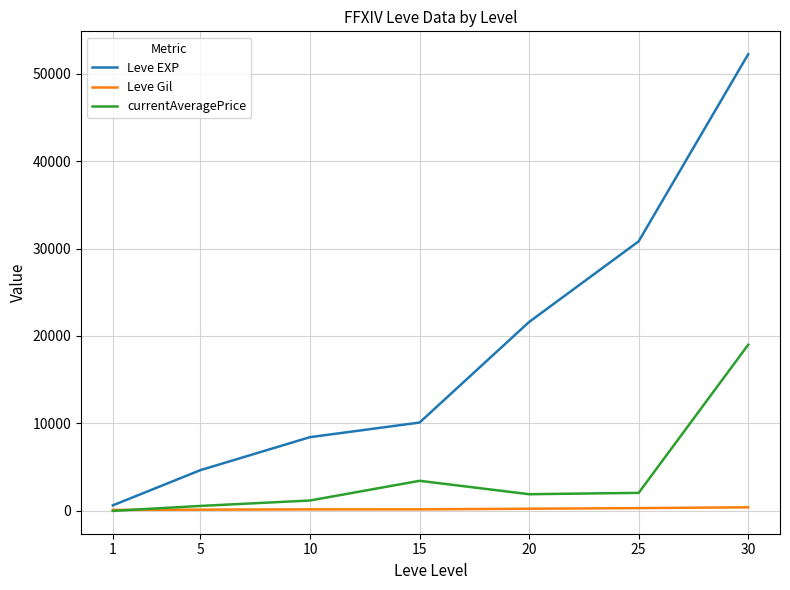

What is the sum of all currentAveragePrice values?

28161